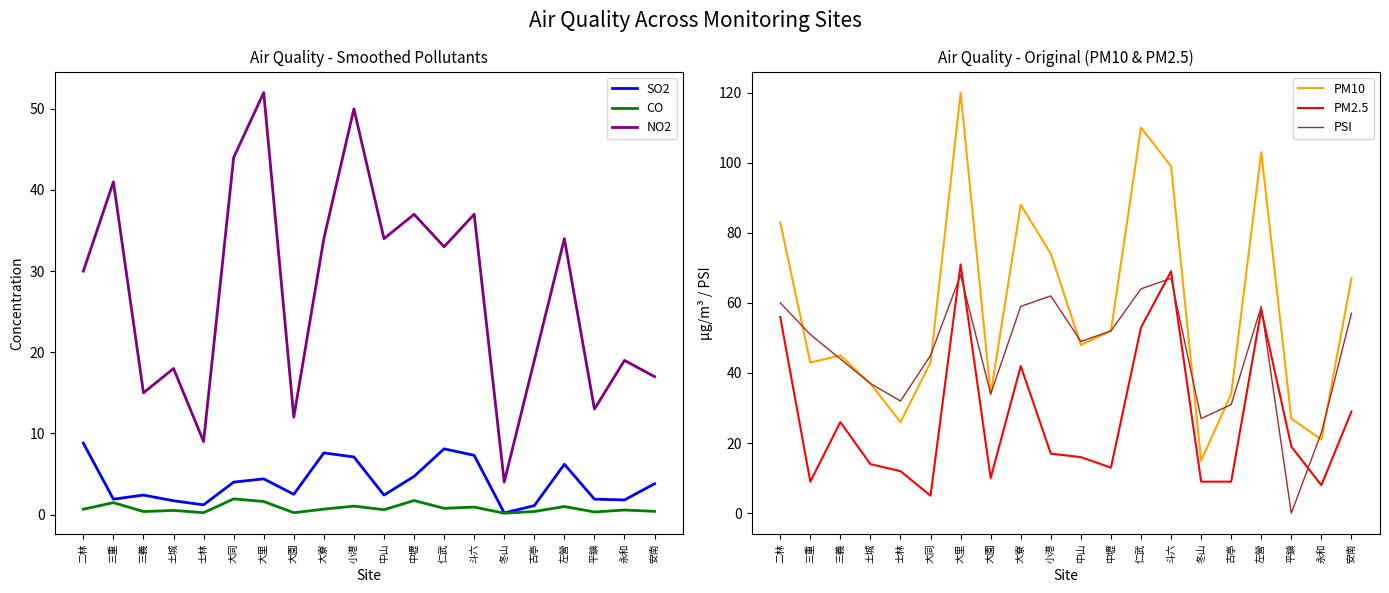

True or false: SO2 and PM2.5 cross at least once.

False